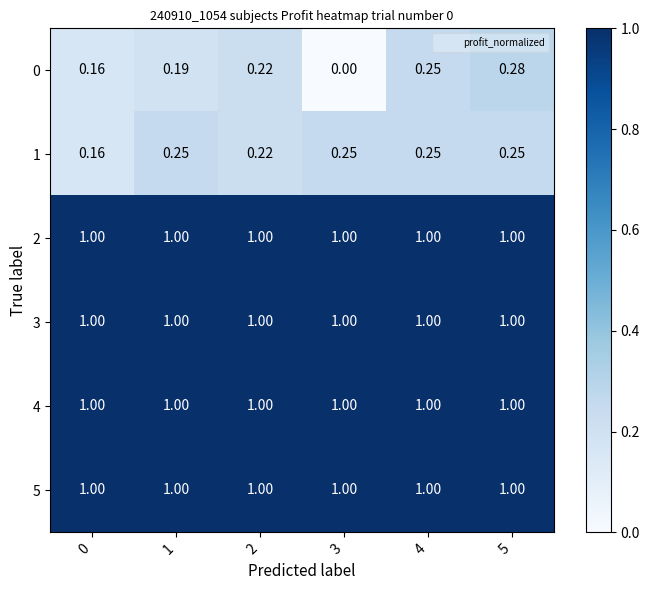

Is the value of 1 at 0 greater than the value of 4 at 5?

No